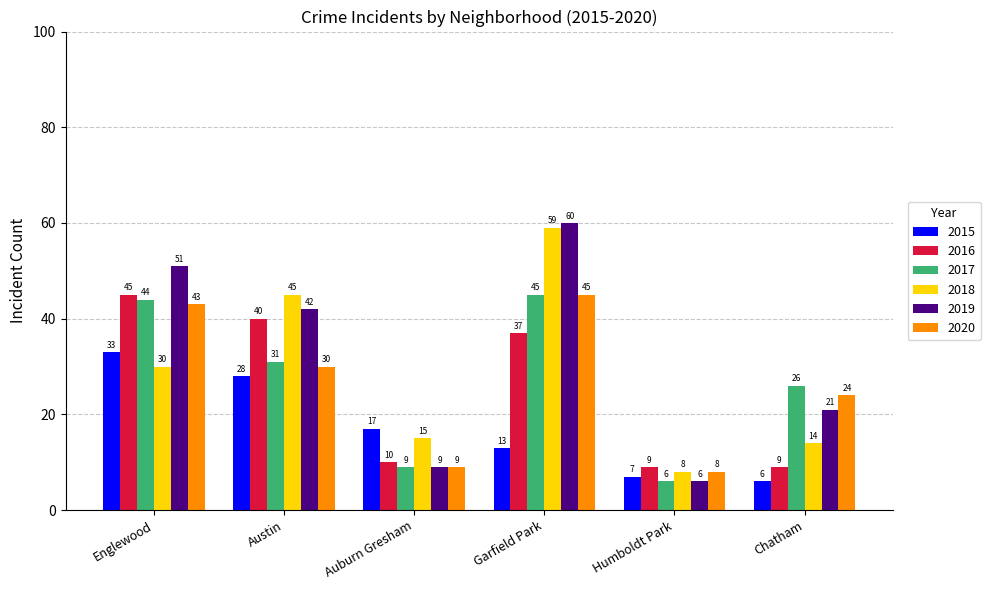

What is the smallest value displayed?

6